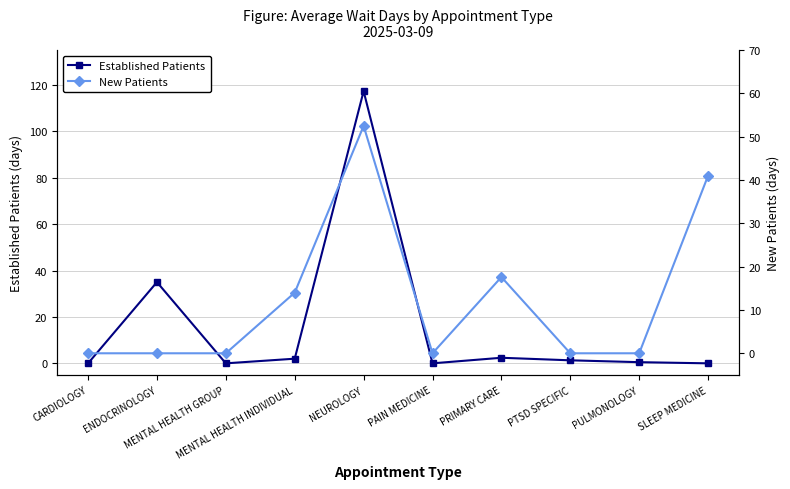

What is the label of the 8th point from the right?

MENTAL HEALTH GROUP